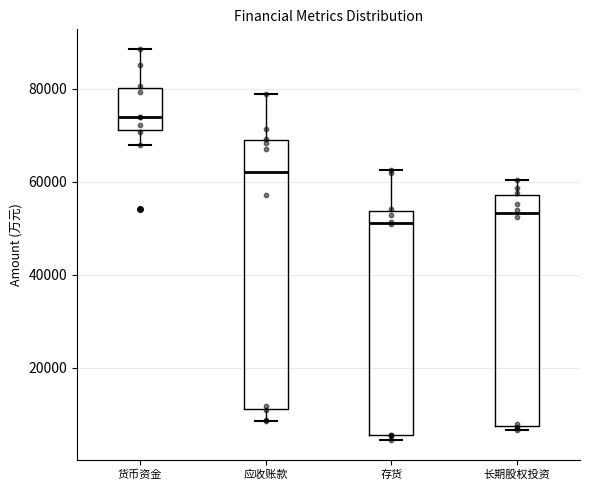

Comparing the boxes themselves (not the whiskers), which one is the tallest?

应收账款